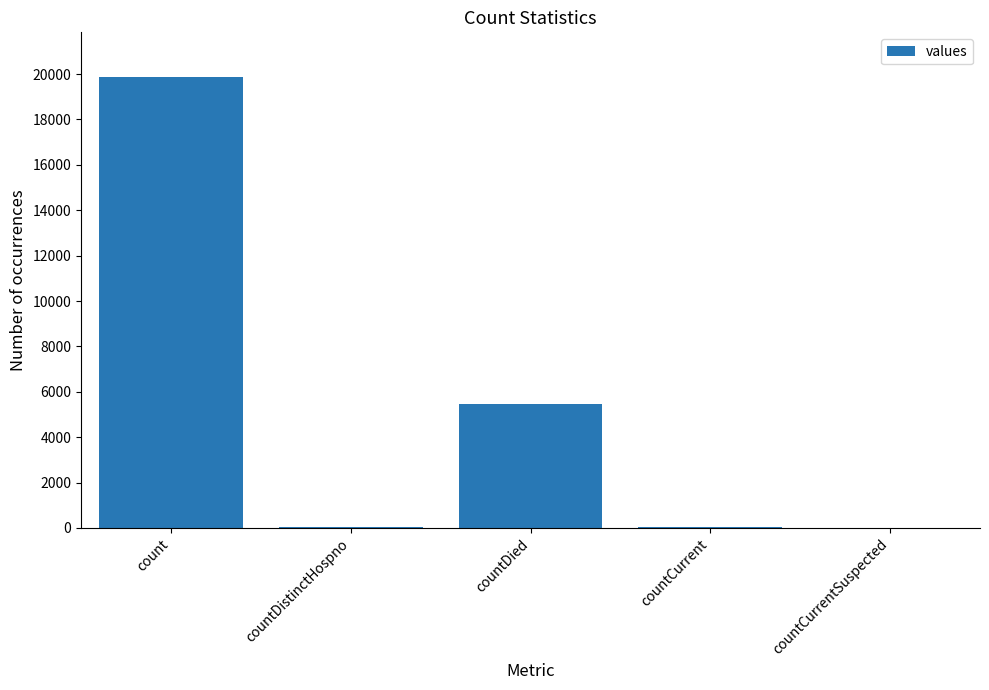

Count the number of categories in the chart.

5